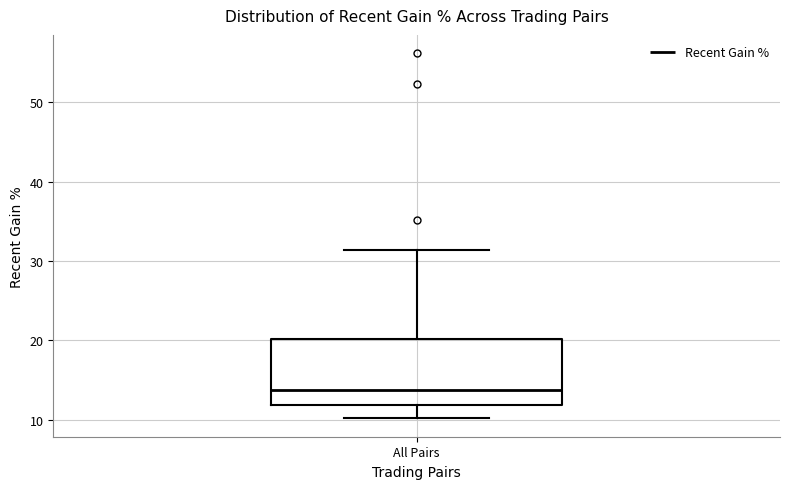

Transcribe this box plot: give where the median line is, the range the box spans, and where the two whiskers end, as read against the y-axis. The values are not printed on the chart, so give them approximately, as read against the axis.

median 14, box 12 to 20, whiskers 10 to 31